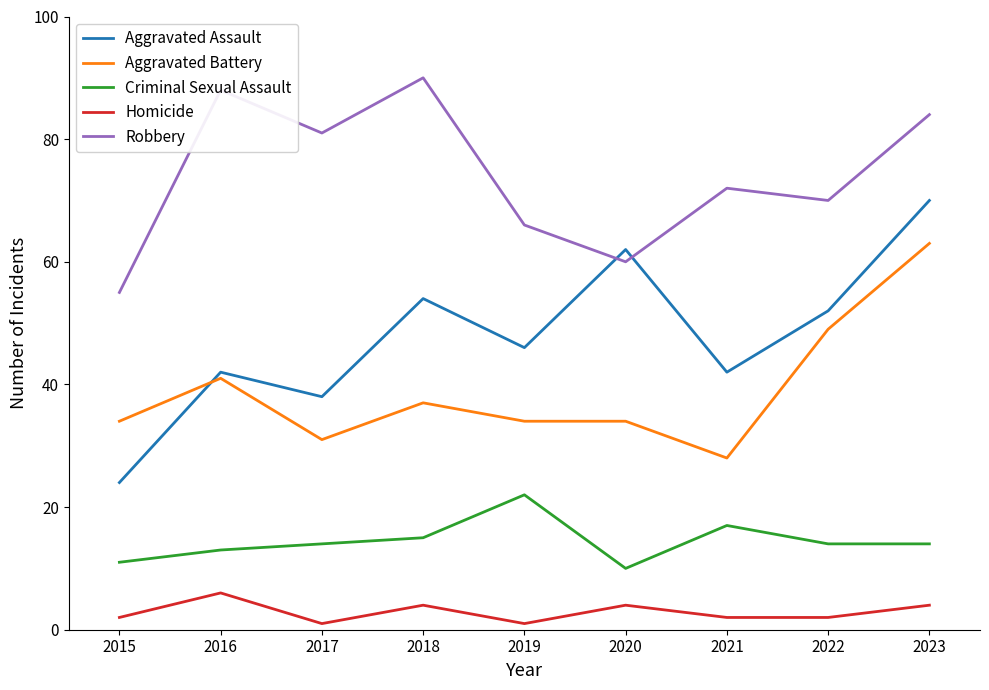

What is the sum of all Robbery values?

666